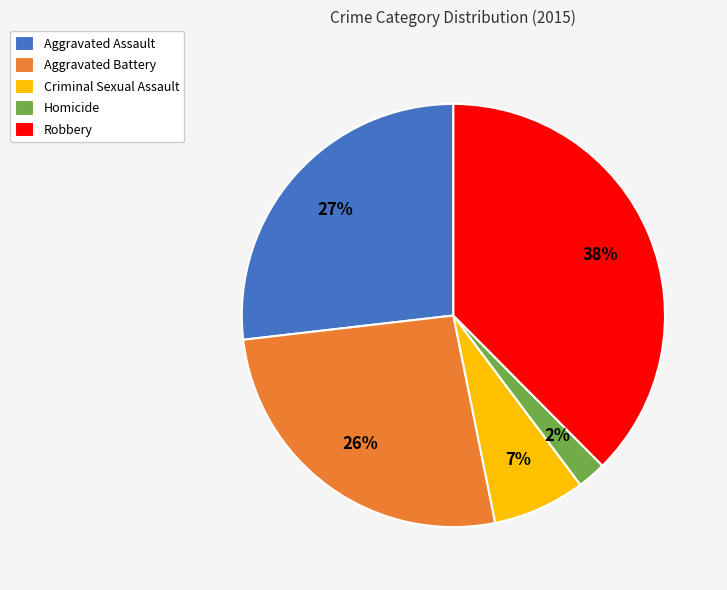

Does Criminal Sexual Assault represent more than half of the total?

No